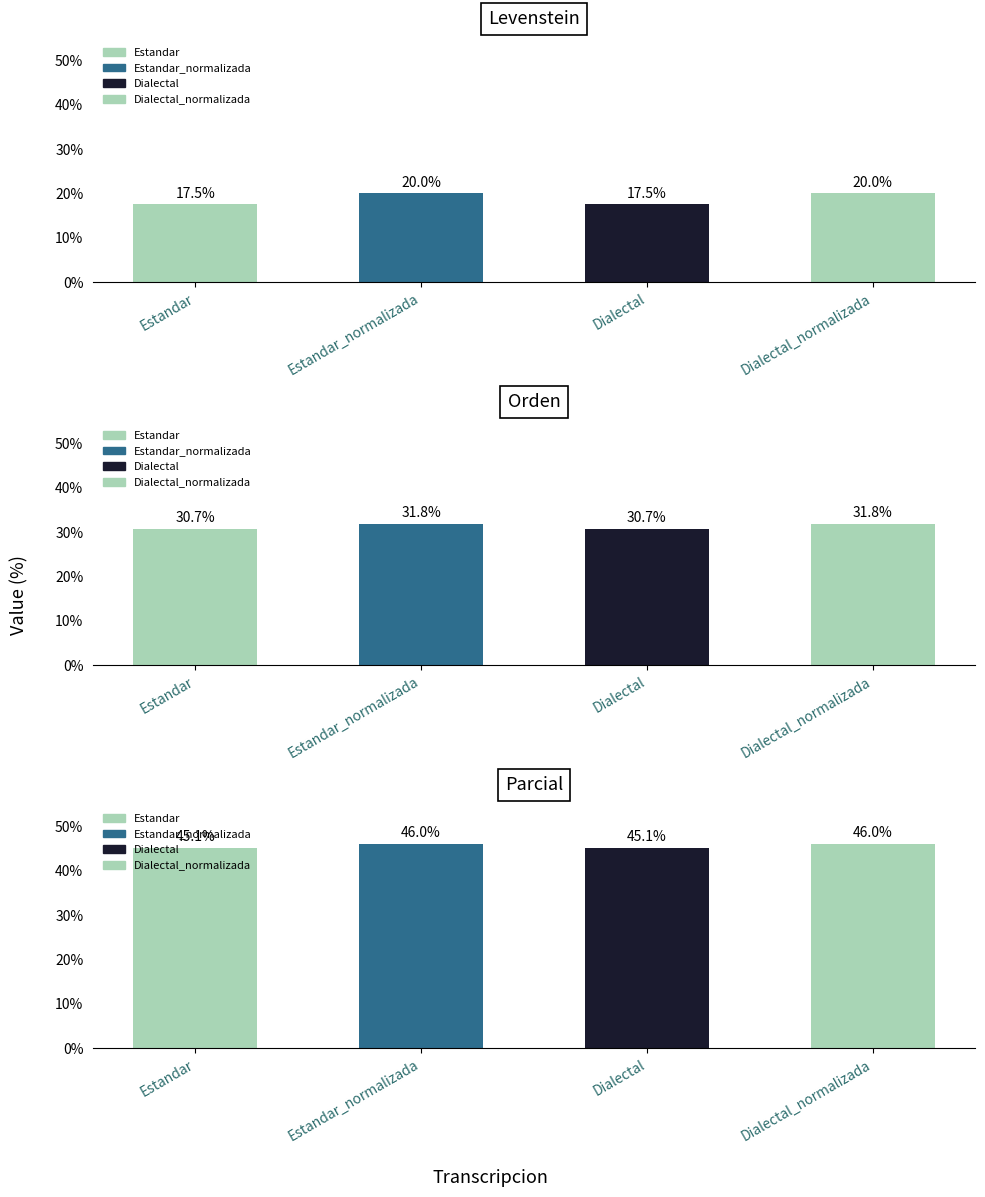

What is the difference between the highest and lowest values at Dialectal?

27.6